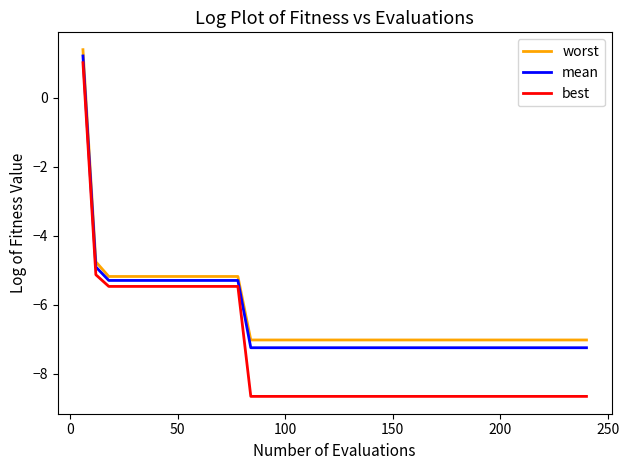

Which series has the largest range (max minus min)?

best